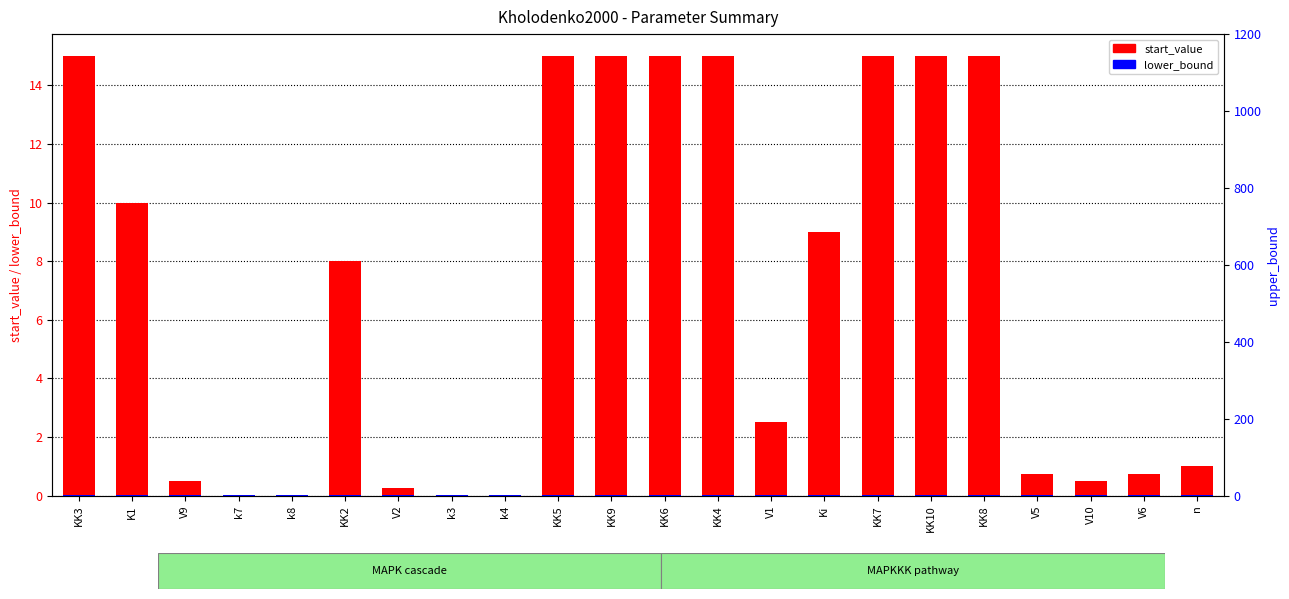

What is the difference between the highest and lowest values at KK8?

15.0